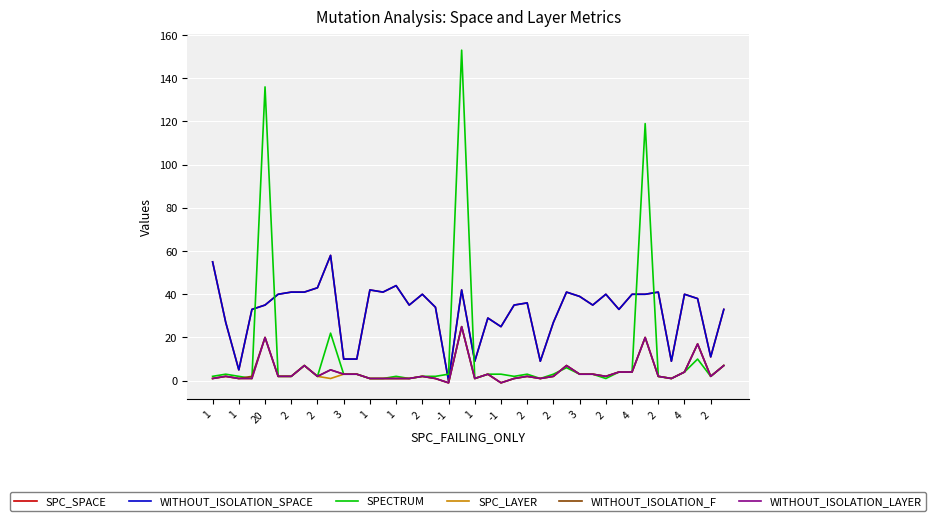

Does the chart display data point markers on the line(s)?

No